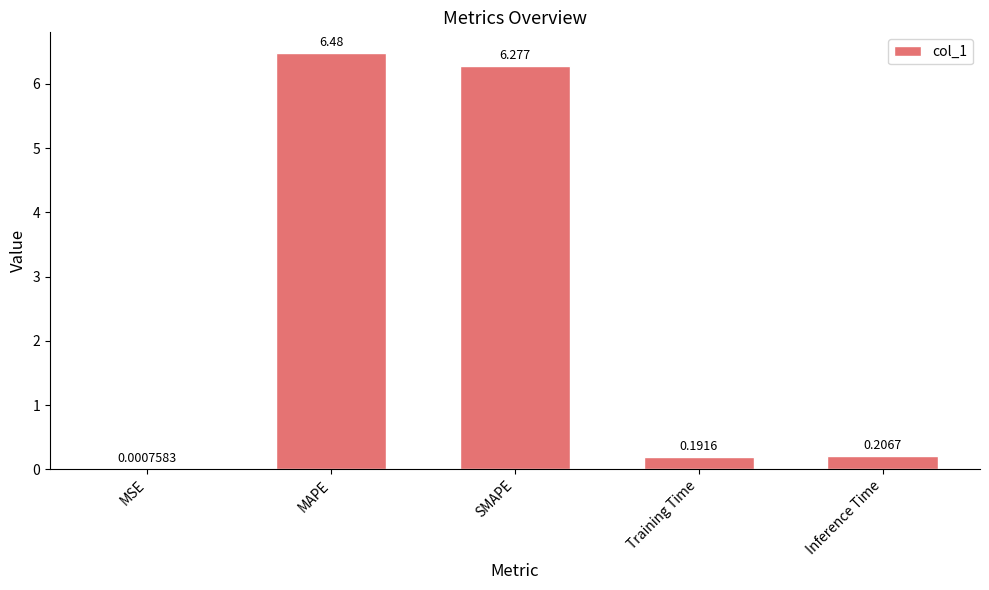

Which label corresponds to the largest value in the chart?

MAPE